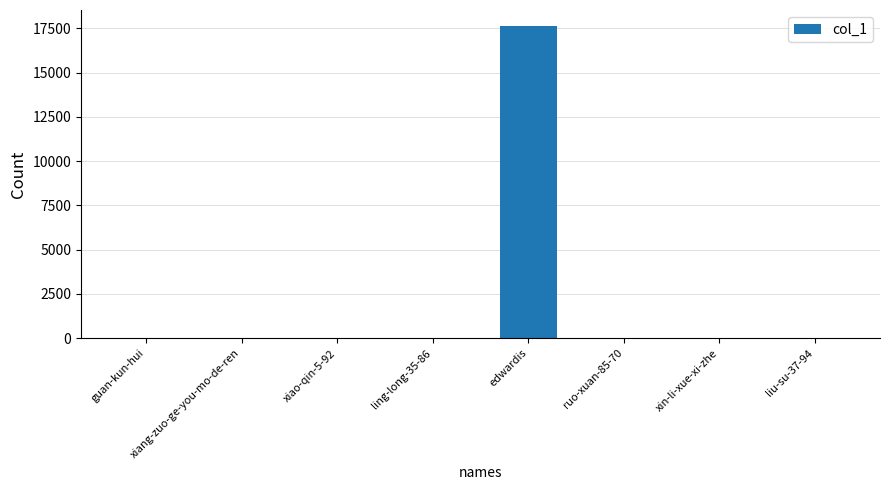

What is the difference between the values at liu-su-37-94 and ruo-xuan-85-70?

31